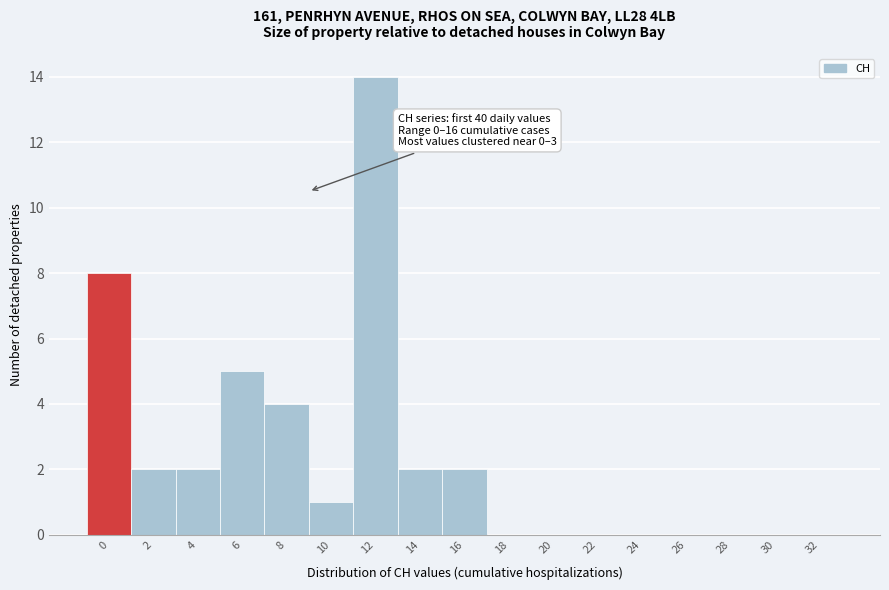

Reading left to right, transcribe all the data shown in this chart.

0=8	2=2	4=2	6=5	8=4	10=1	12=14	14=2	16=2	18=0	20=0	22=0	24=0	26=0	28=0	30=0	32=0